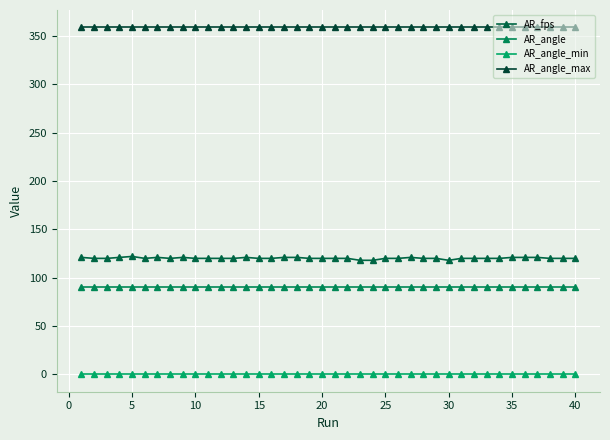

How many values in the AR_fps series are below 120?

3